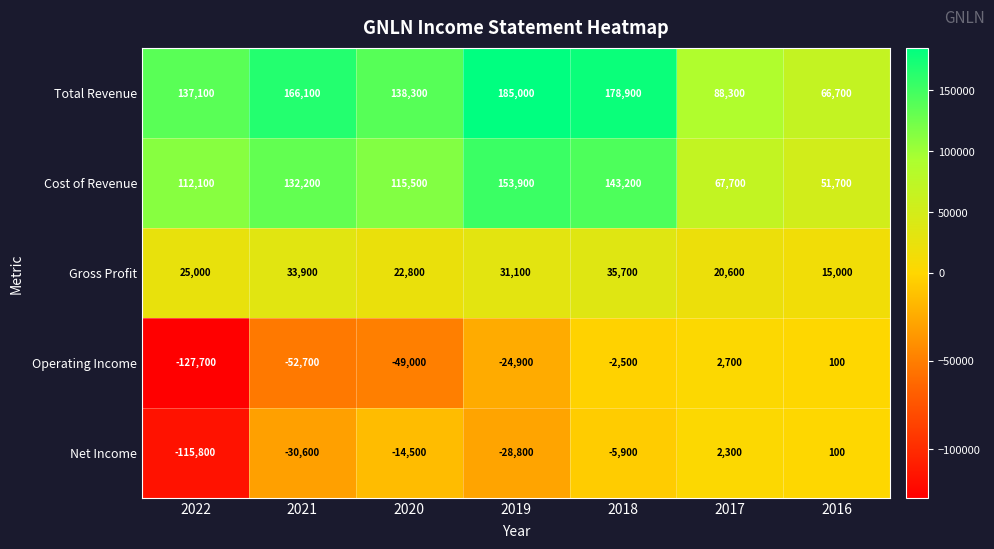

The value of Gross Profit at 2019 is 40500. True or false?

False